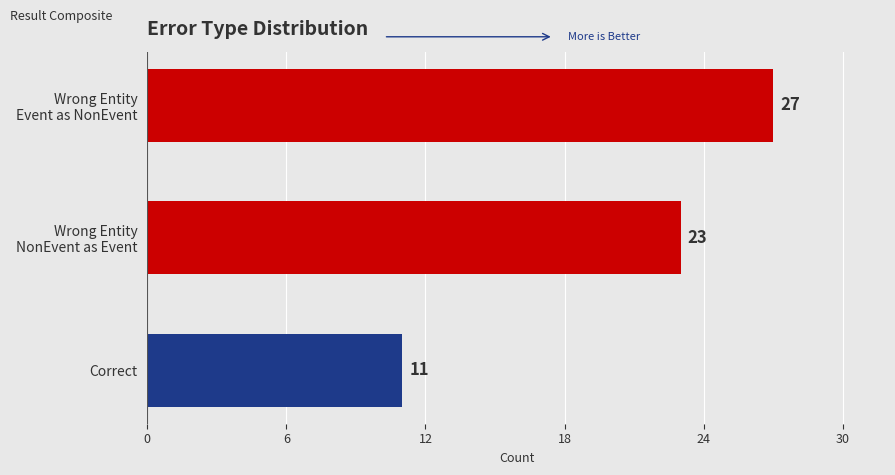

Reading top to bottom, transcribe all the data shown in this chart.

27	23	11